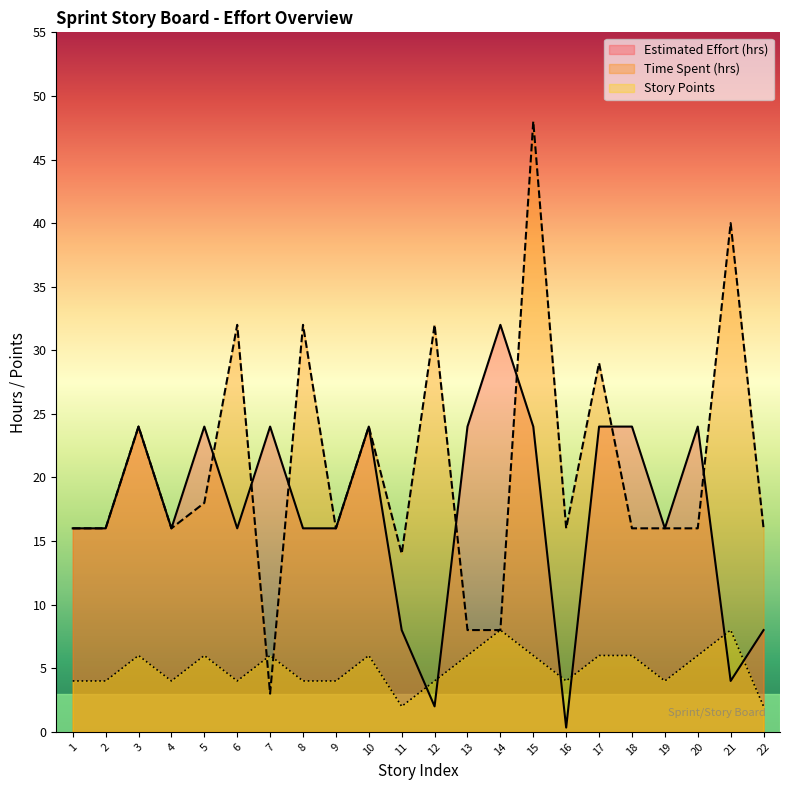

True or false: Time Spent (hrs) and Estimated Effort (hrs) intersect in this chart.

True